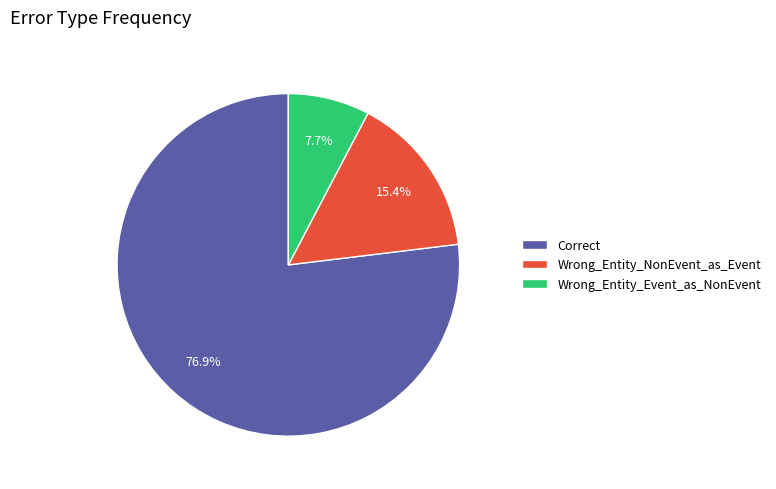

Which has a higher value, Wrong_Entity_NonEvent_as_Event or Correct?

Correct